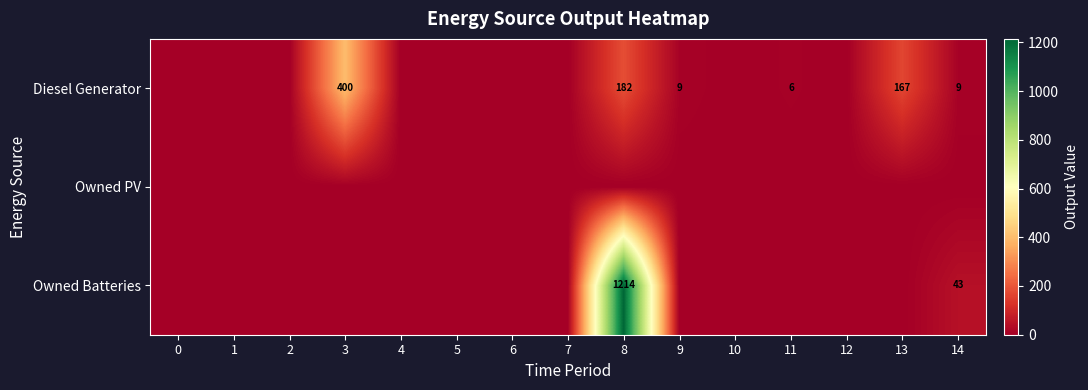

The Owned PV series shows 0 at 6. True or false?

True